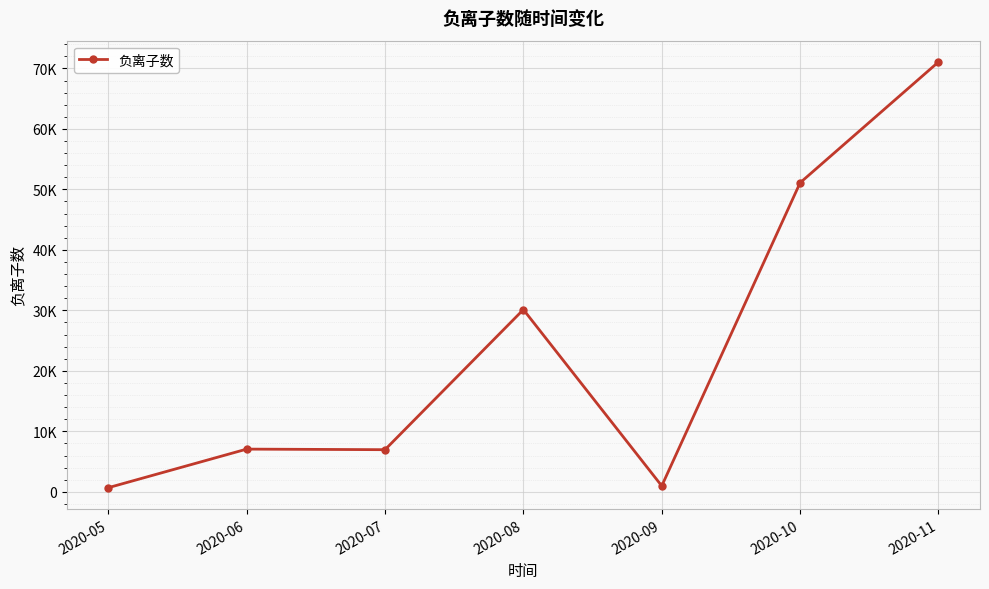

Count the number of categories in the chart.

7